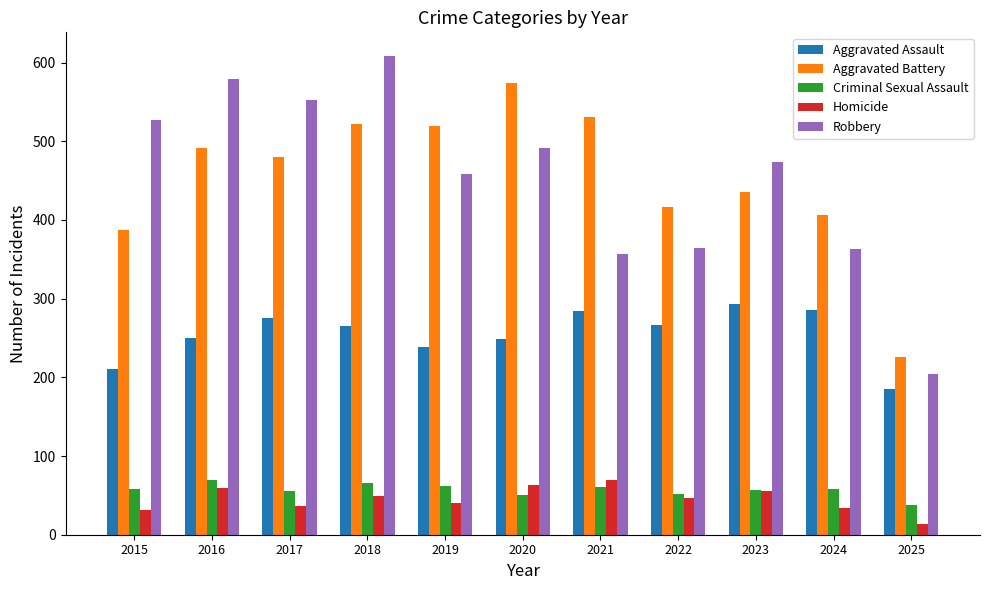

True or false: Homicide has a value of 47 at 2022.

True